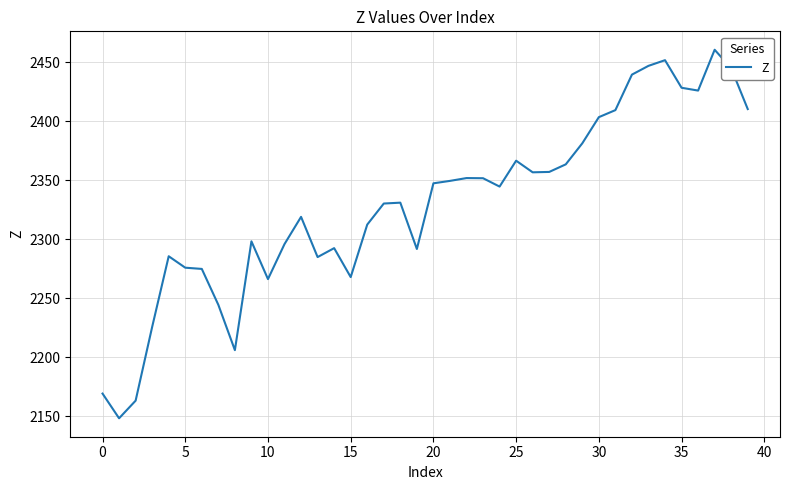

What is the maximum value shown in the chart?

2460.7